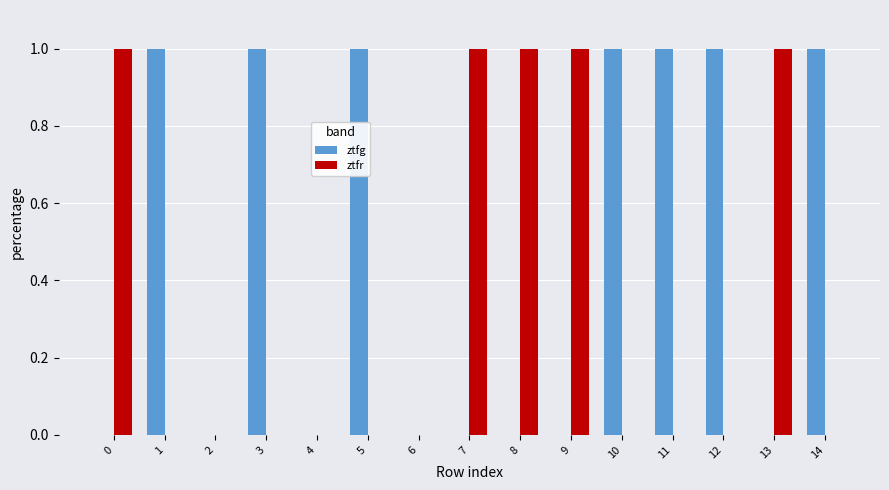

Which series changed the most between 1 and 2?

ztfg